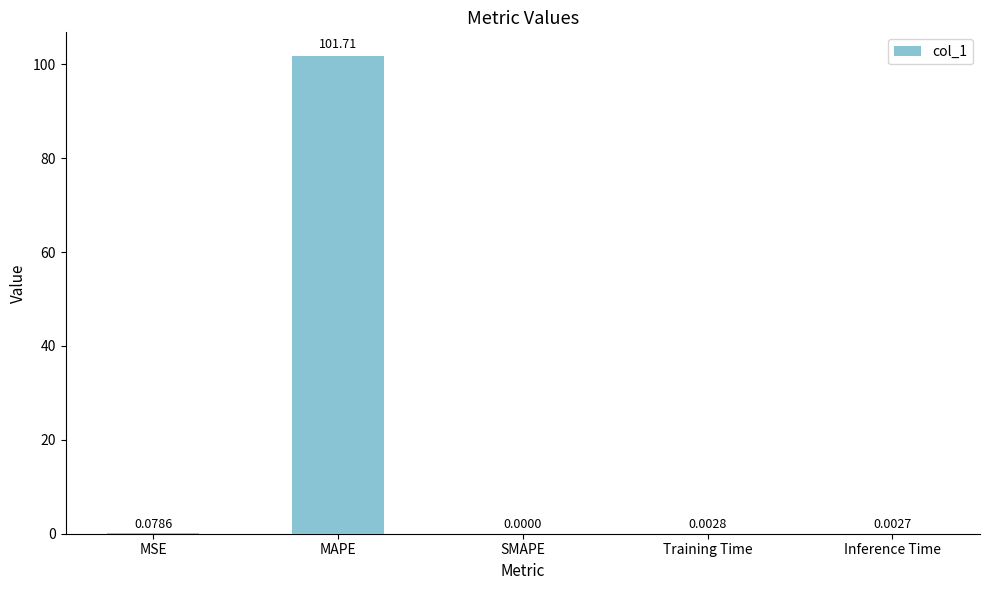

Which has a higher value, Training Time or MAPE?

MAPE